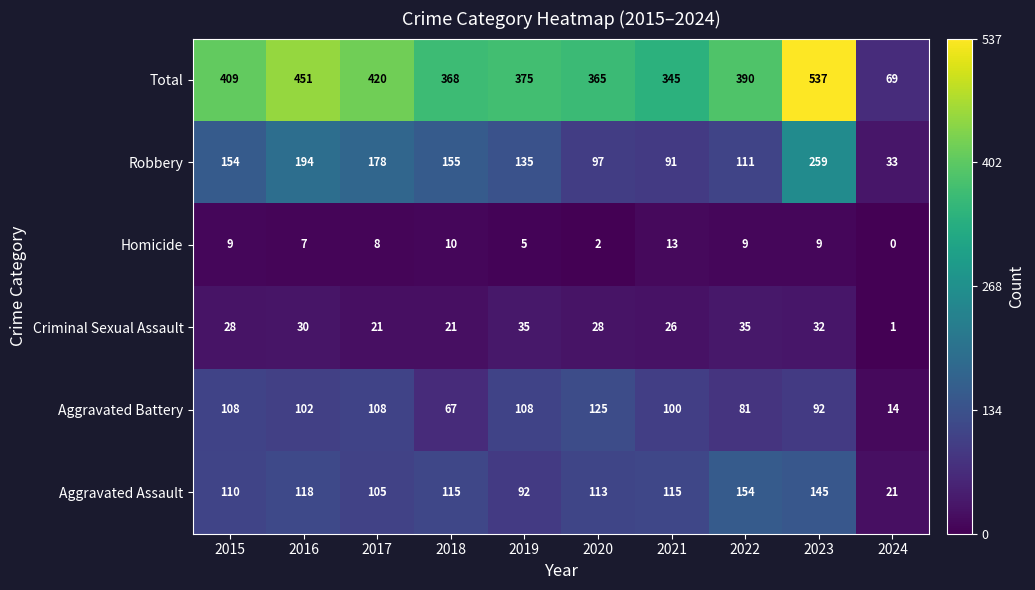

How many data points does each series have?

10